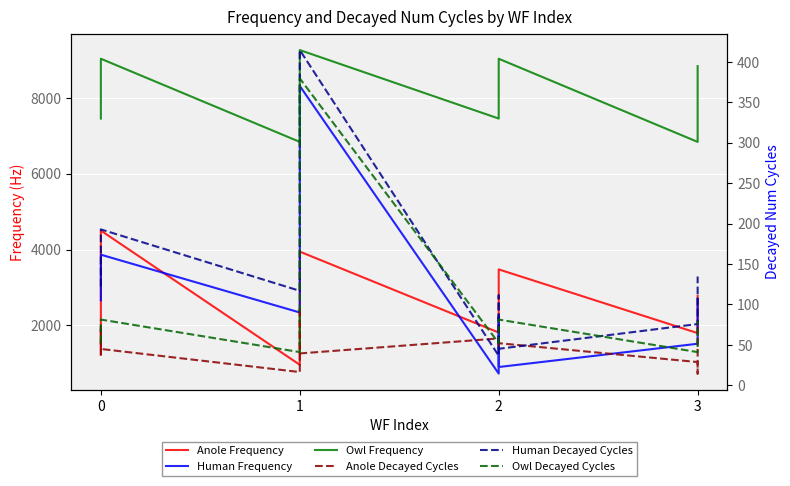

True or false: Anole Decayed Cycles has a value of 36.9 at 0.

True